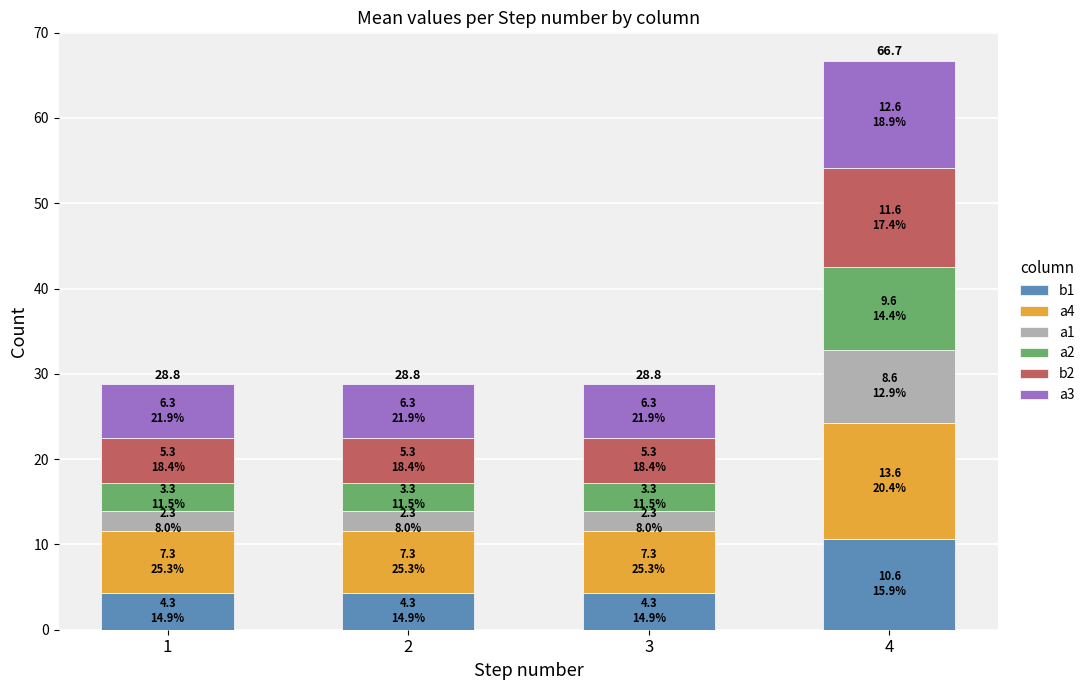

What is the total value across all series at 3?

28.8